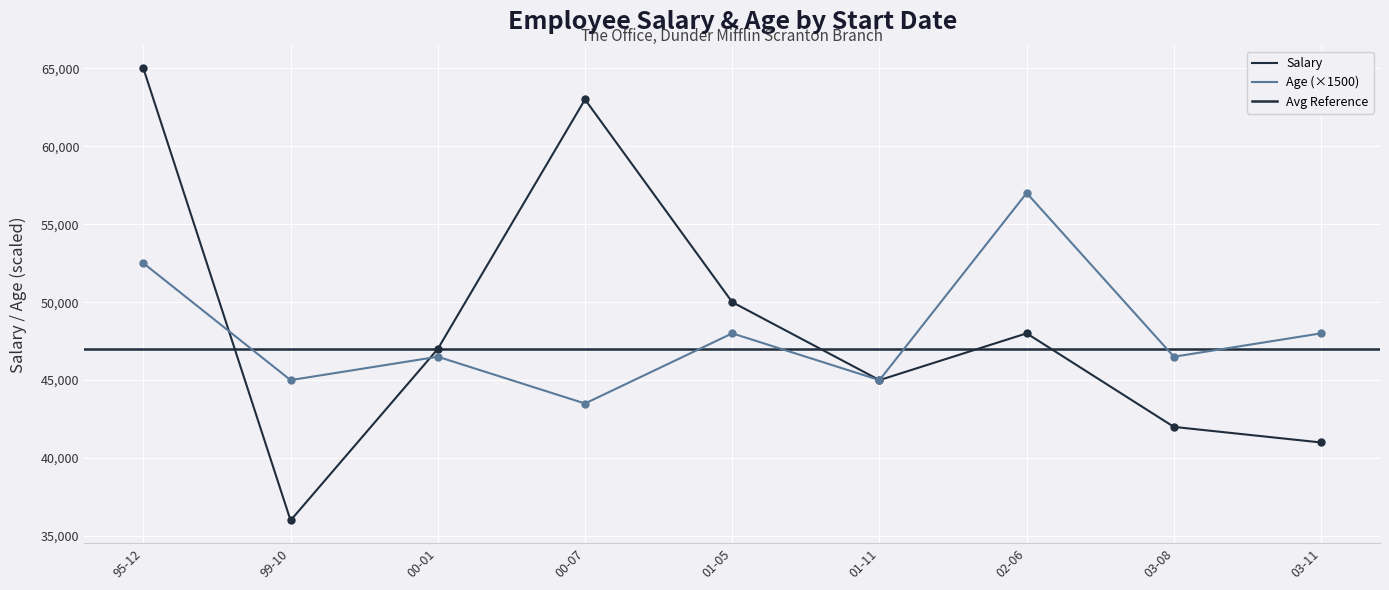

What is the difference between the Age values at 00-07 and 03-08?

3000